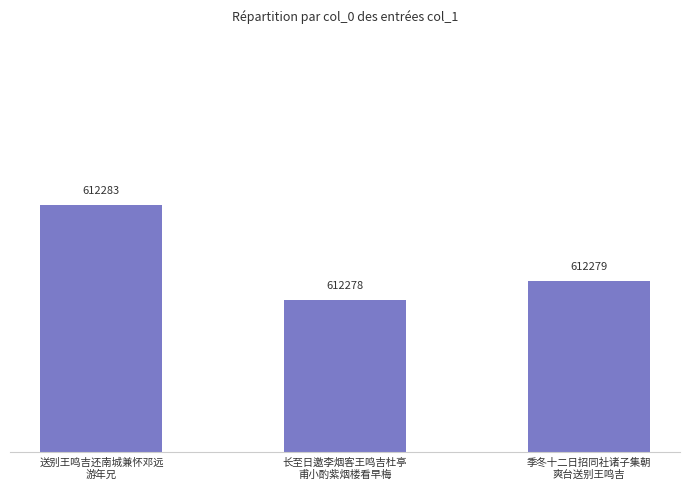

True or false: the data shows 612279 at 季冬十二日招同社诸子集朝
爽台送别王鸣吉.

True